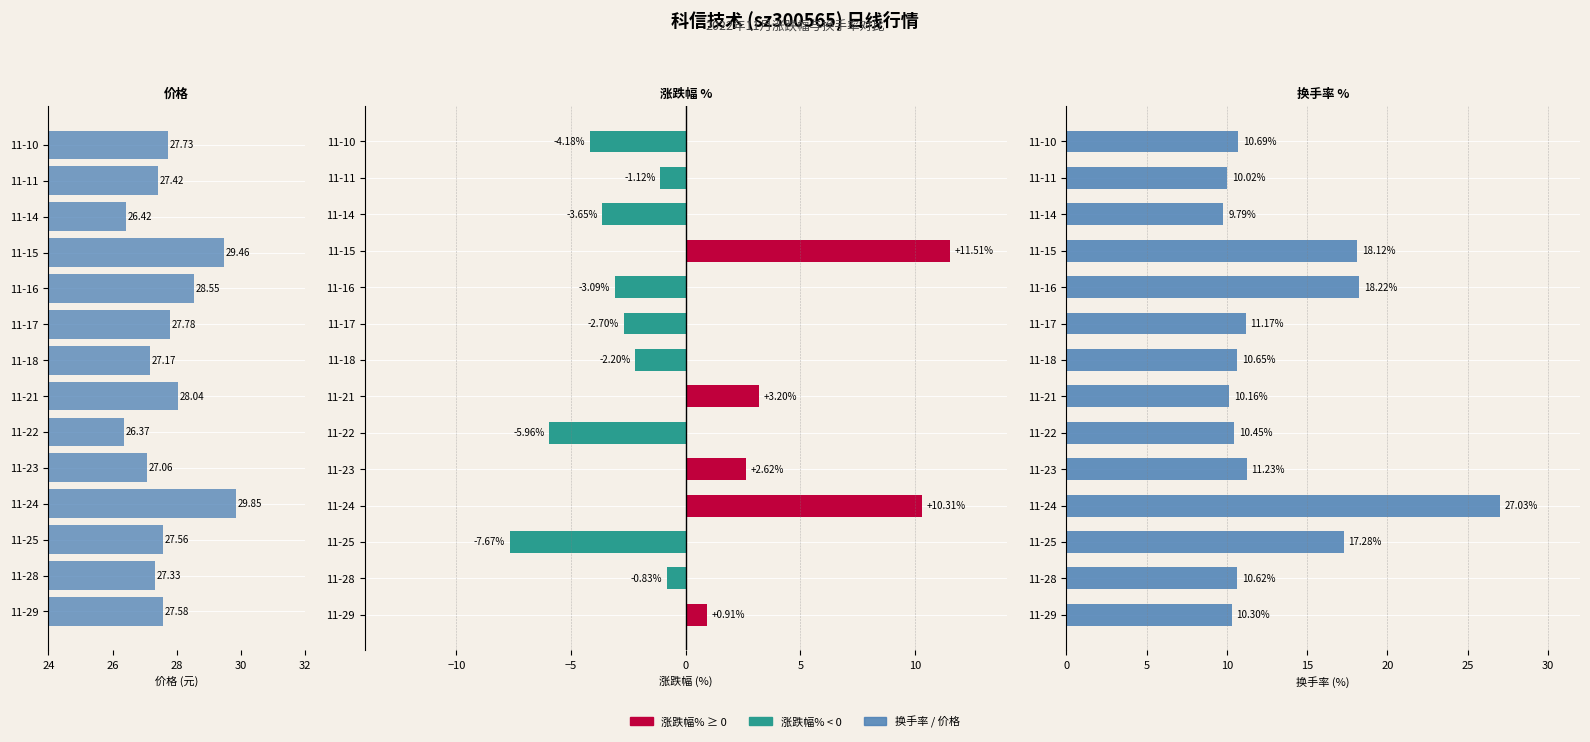

What is the difference between the 换手率 values at 11-21 and 11-22?

0.3